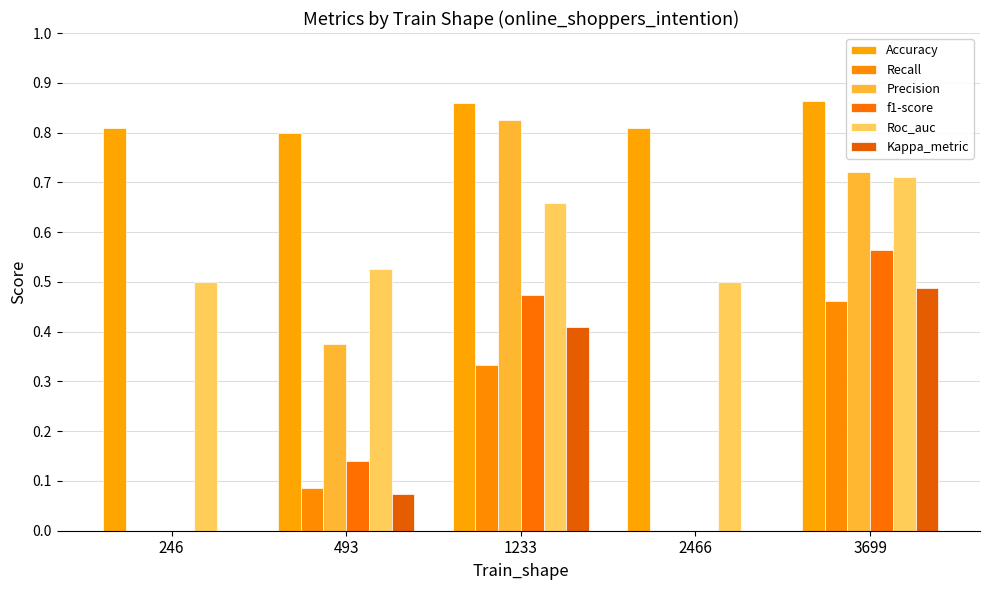

Reading left to right, extract all data points from this chart.

Accuracy: 0.8	0.8	0.9	0.8	0.9
Recall: 0.0	0.1	0.3	0.0	0.5
Precision: 0.0	0.4	0.8	0.0	0.7
f1-score: 0.0	0.1	0.5	0.0	0.6
Roc_auc: 0.5	0.5	0.7	0.5	0.7
Kappa_metric: 0.0	0.1	0.4	0.0	0.5